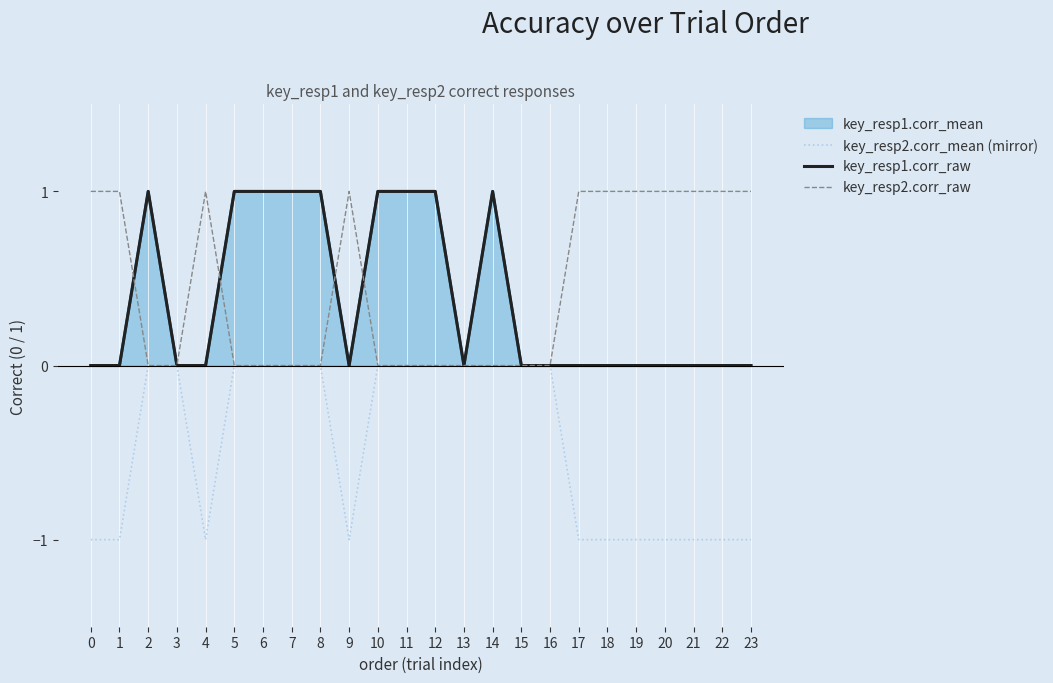

True or false: key_resp2.corr_mean (mirror) and key_resp2.corr_raw intersect in this chart.

False